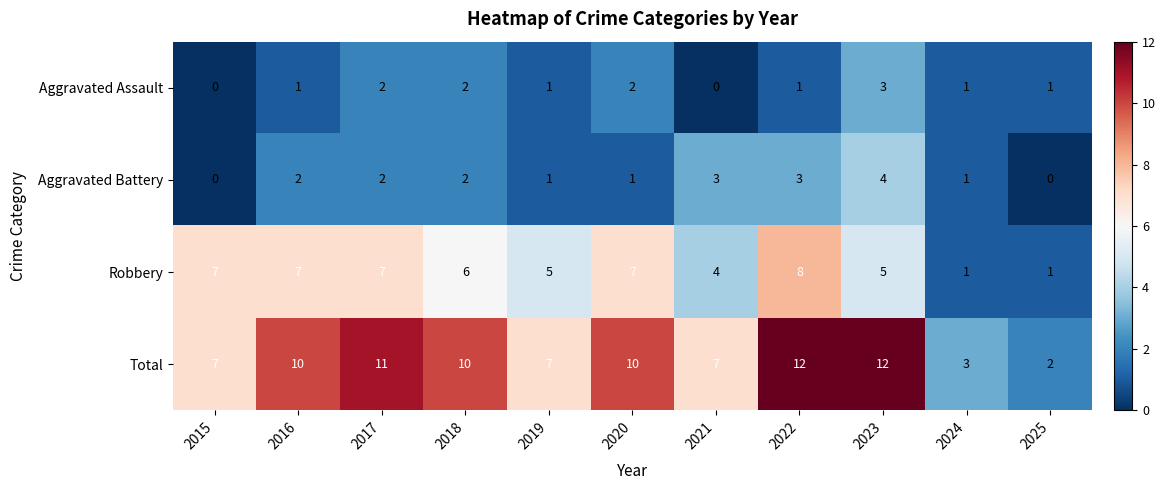

True or false: Total has a value of 19 at 2022.

False